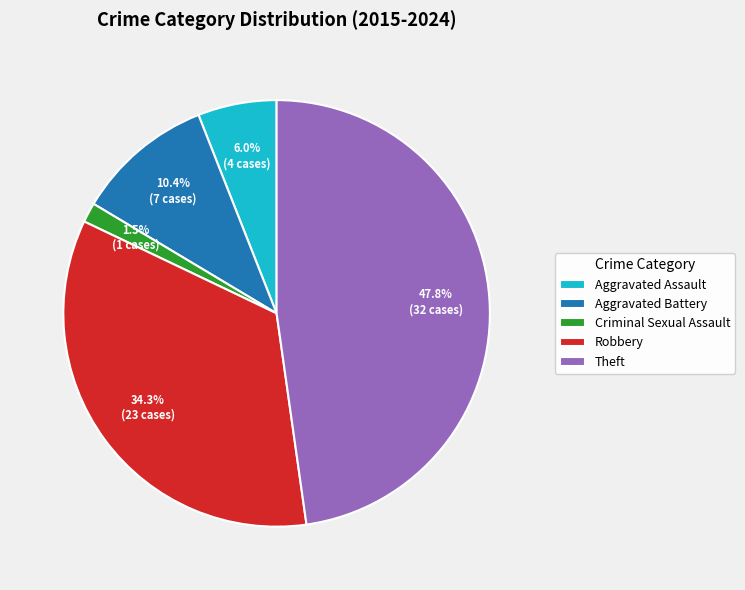

To the nearest percent, what portion does Robbery represent?

34%